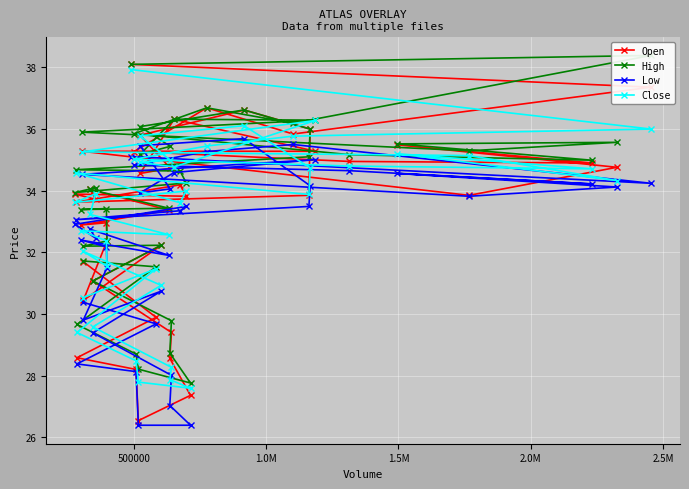

What is the lowest value of the Open series?

26.5